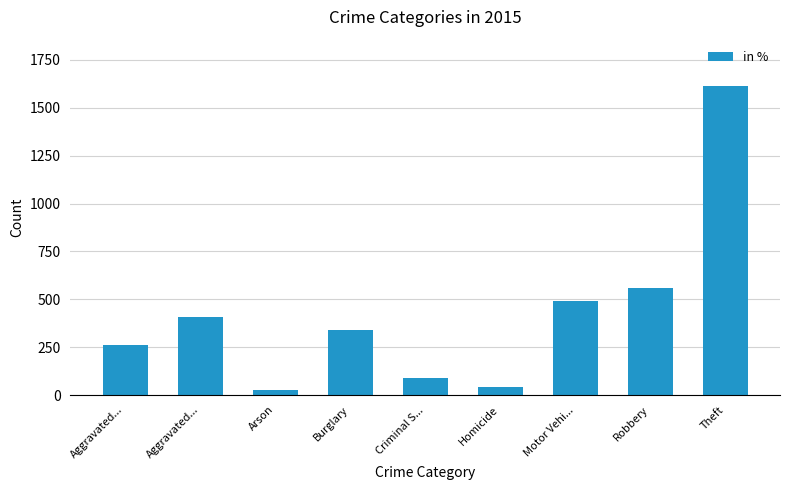

Is it true that the value at Burglary is 340?

True